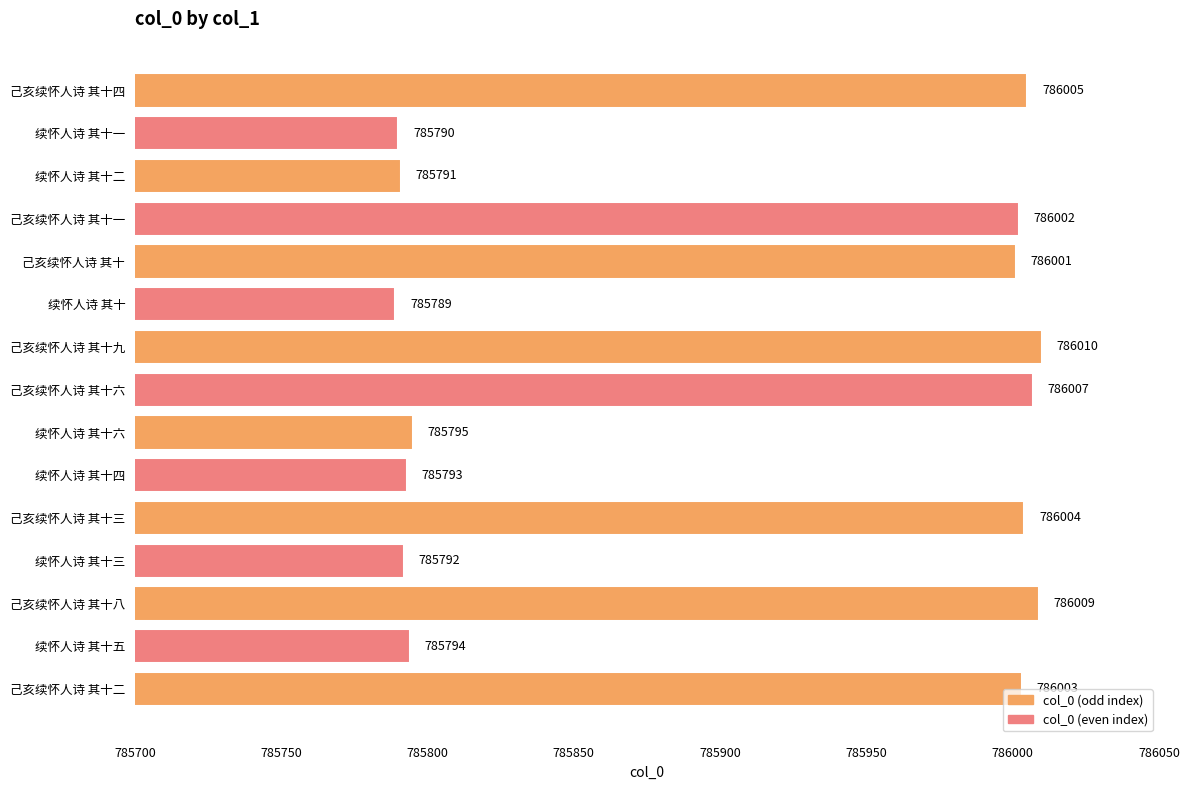

What is the difference between the maximum and minimum values?

221